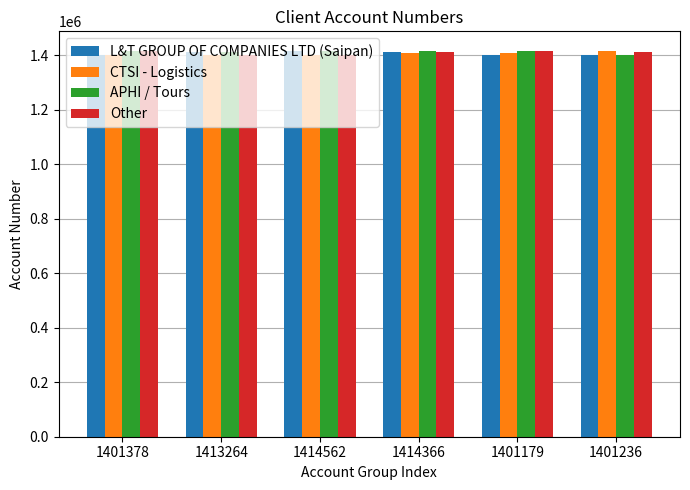

How many data points in L&T GROUP OF COMPANIES LTD (Saipan) are less than 1413264?

3